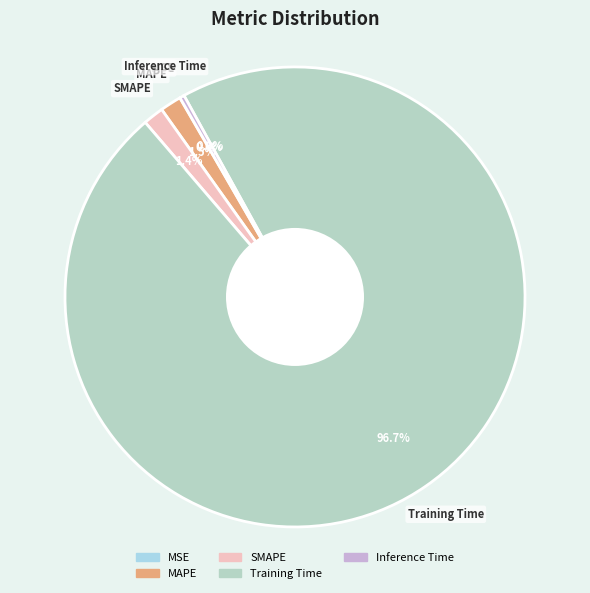

What is the largest slice in the pie chart?

Training Time